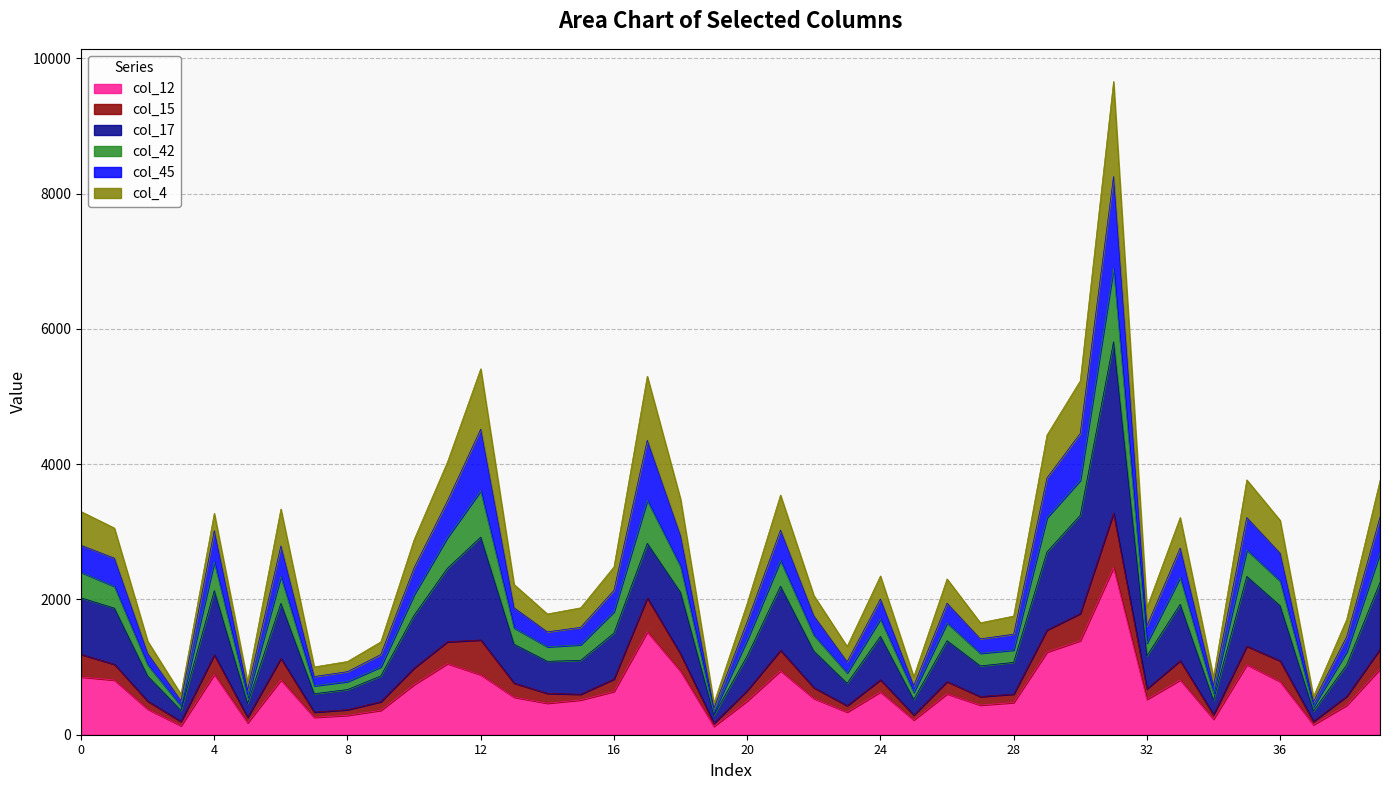

What is the sum of all col_12 values?

27097